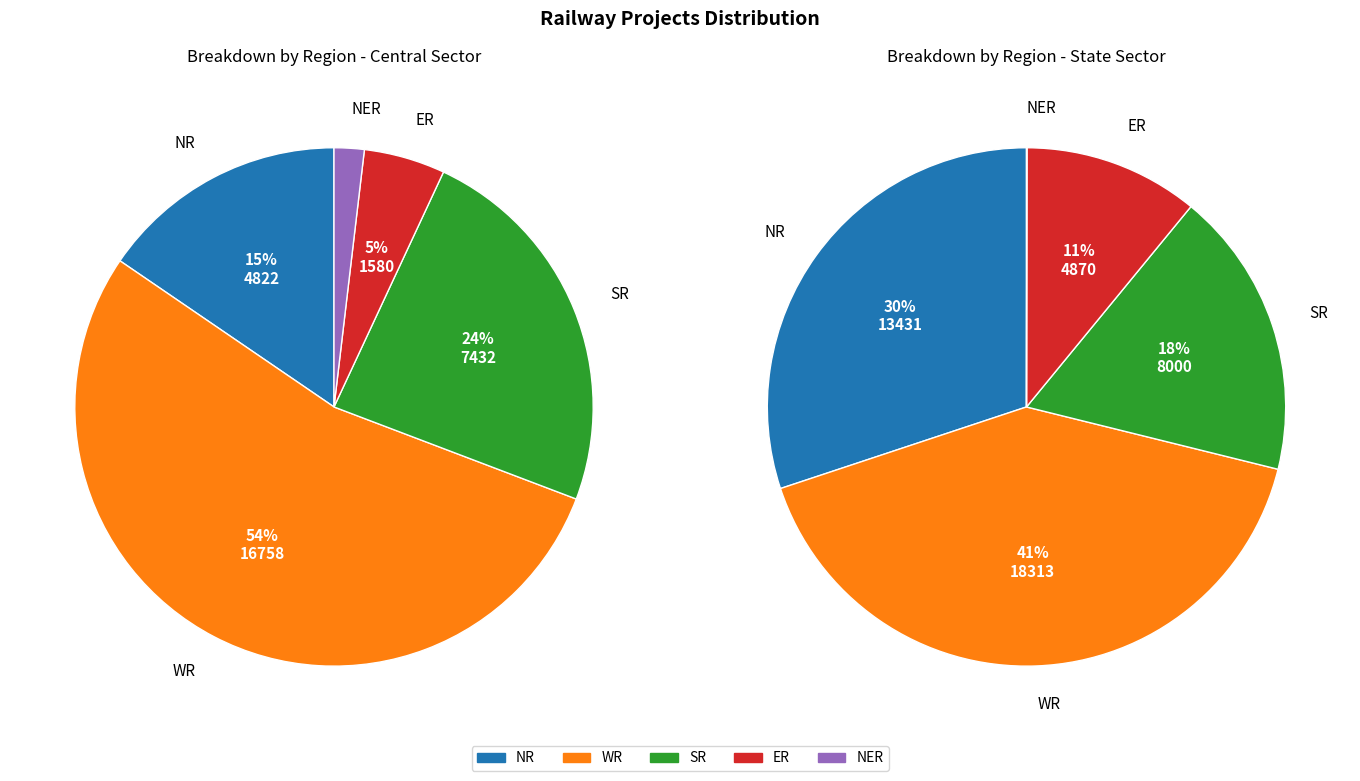

Which series changed the most between Central Sector and State Sector?

NR